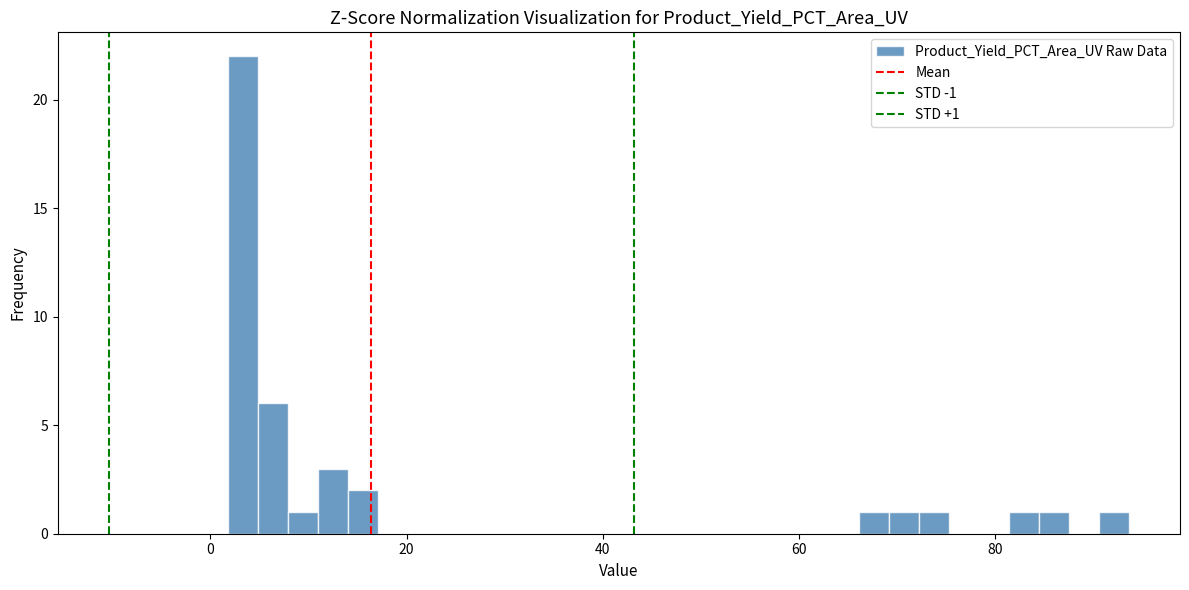

Around what value on the x-axis is the tallest bar? Give the approximate position of its centre, as read against the axis.

4